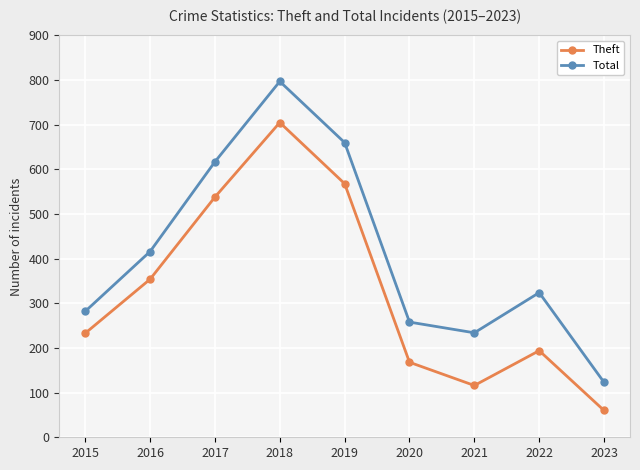

Count the number of data series in this chart.

2